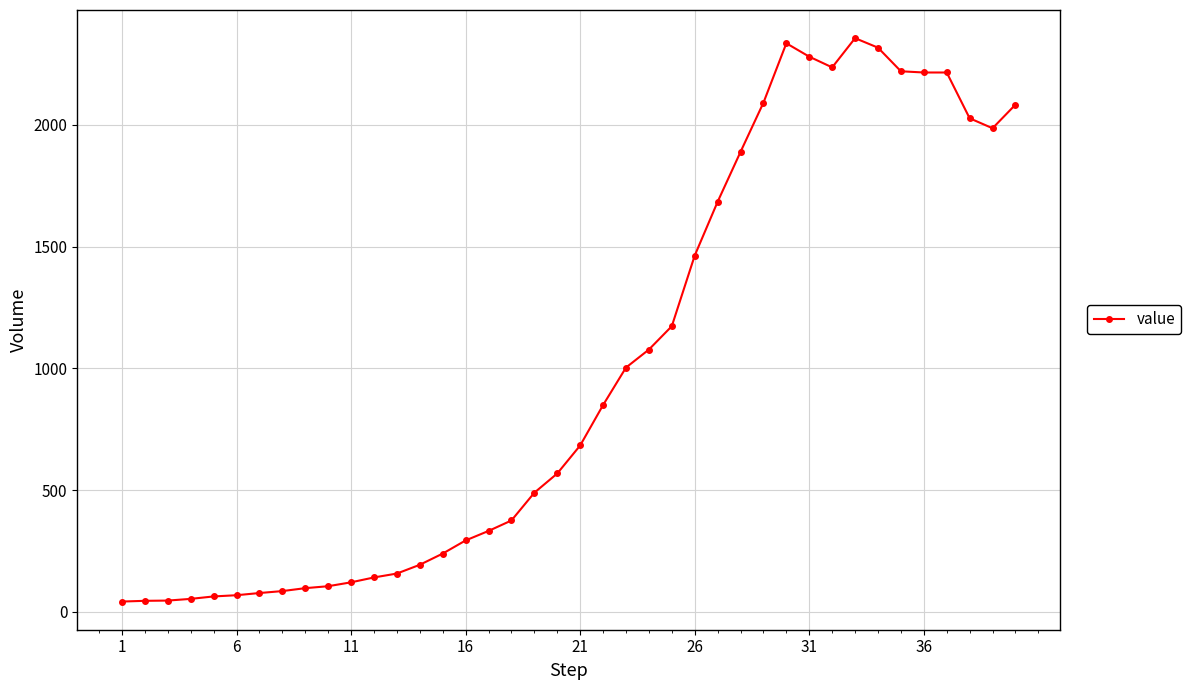

True or false: the data has more than 0 interior local peaks.

True